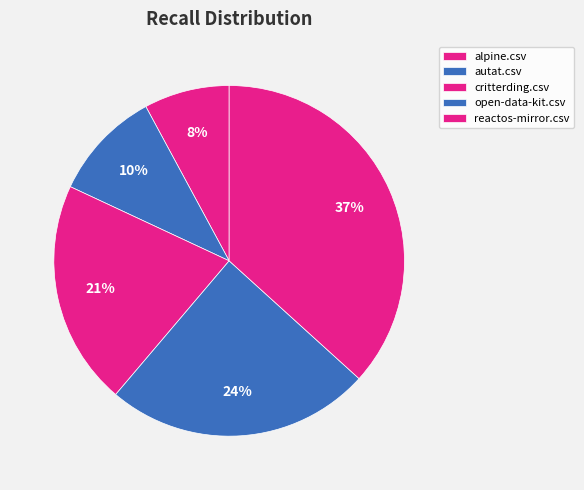

How many slices are in this pie chart?

5